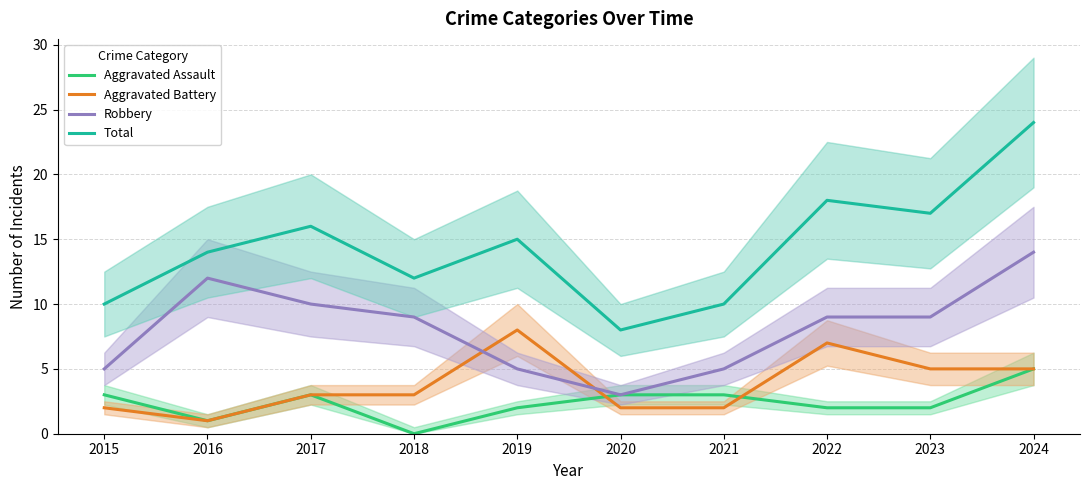

The Aggravated Assault series shows 0 at 2018. True or false?

True